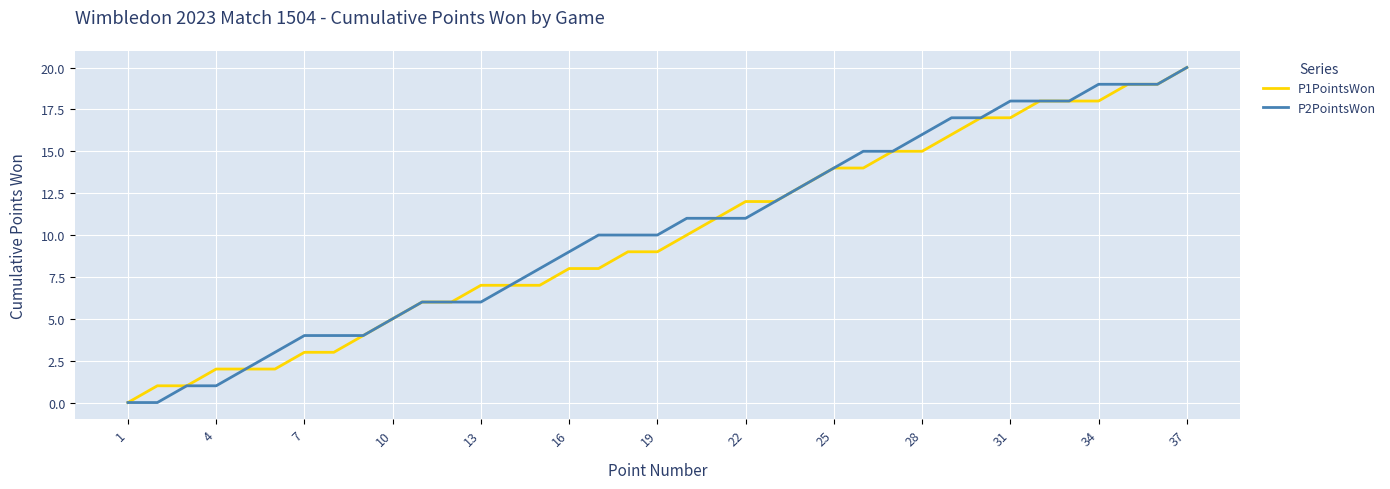

What is the greatest value displayed?

20